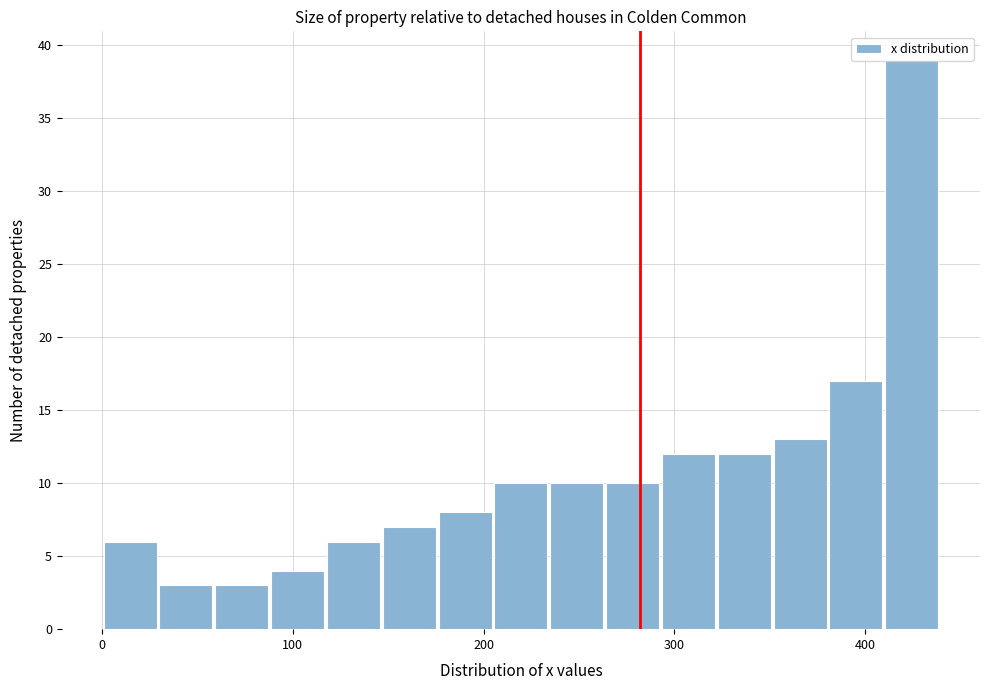

Around what value on the x-axis is the tallest bar? Give the approximate position of its centre, as read against the axis.

420